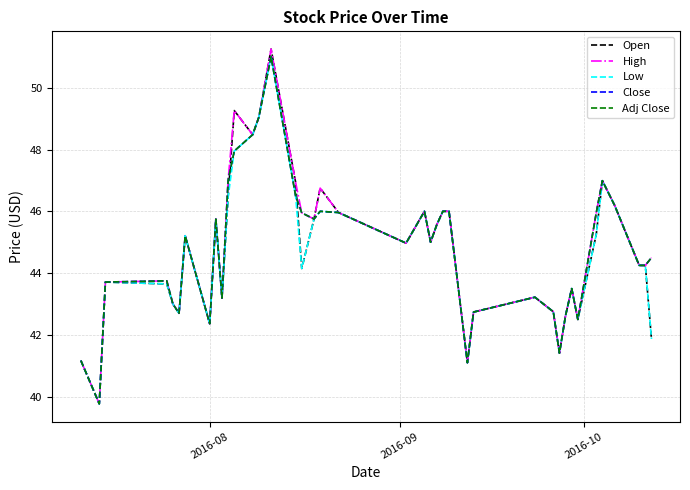

How many lines are shown in the chart?

5